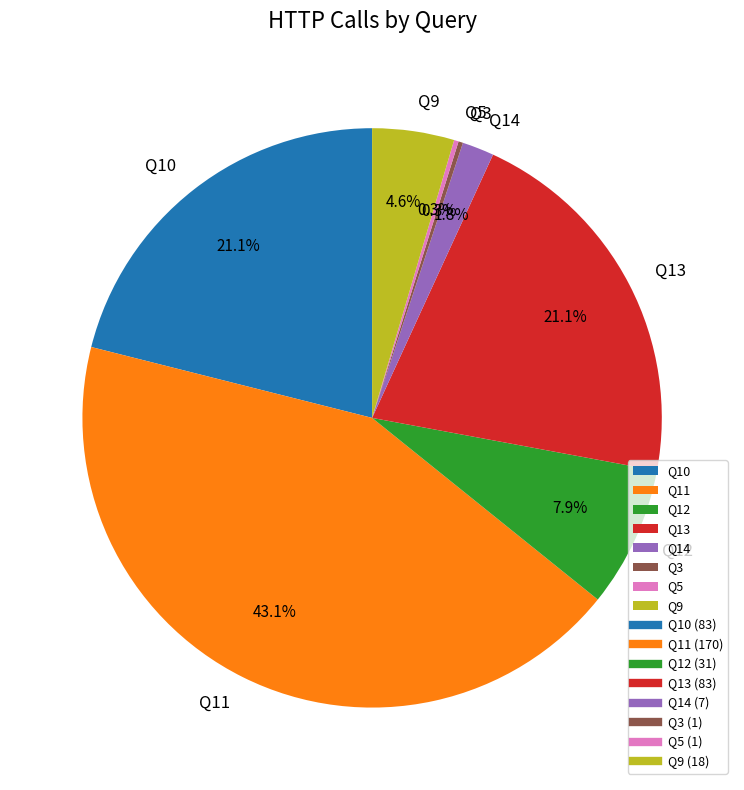

To the nearest percent, what is the average slice percentage?

12%